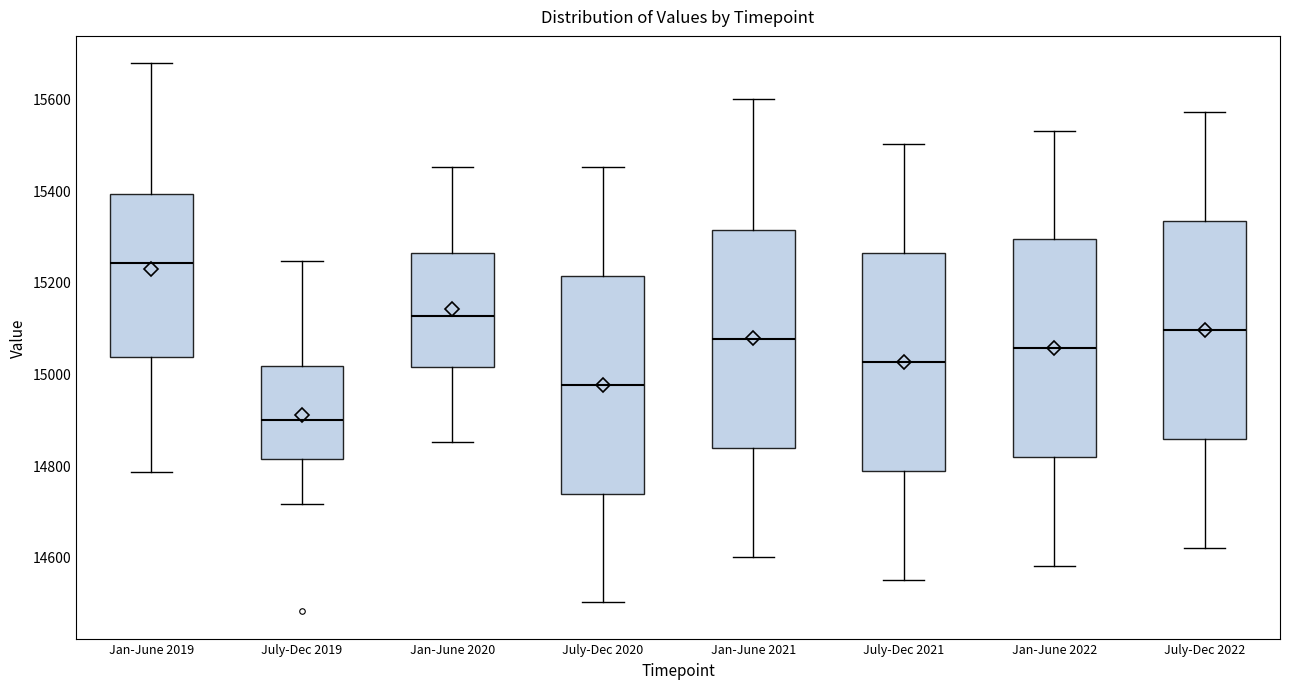

Where is the lower edge of the box for July-Dec 2019 on the y-axis? The values are not printed on the chart, so give them approximately, as read against the axis.

14820